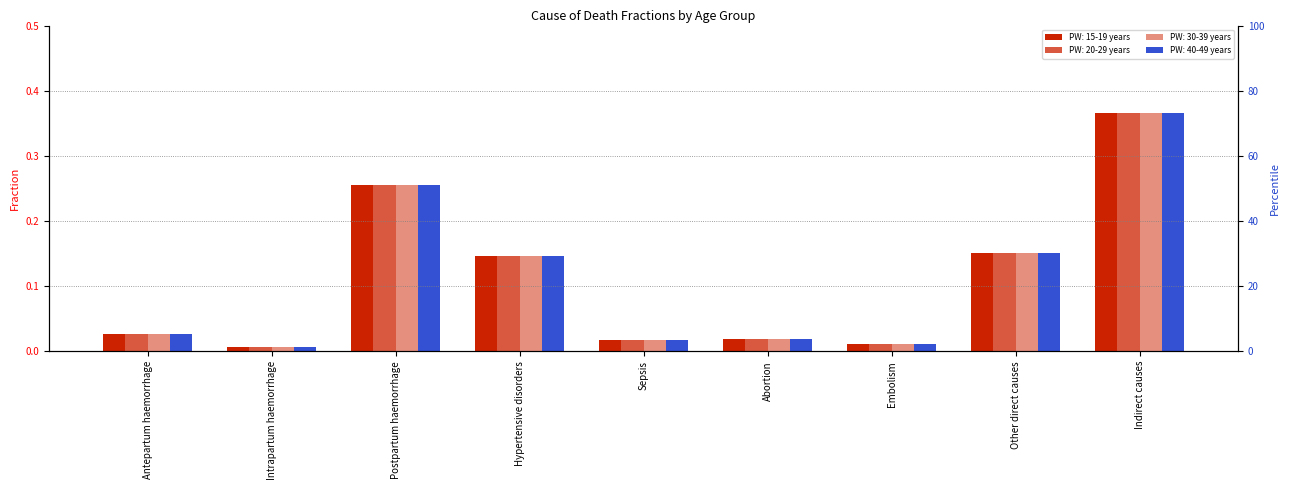

How many bars are there in total?

36